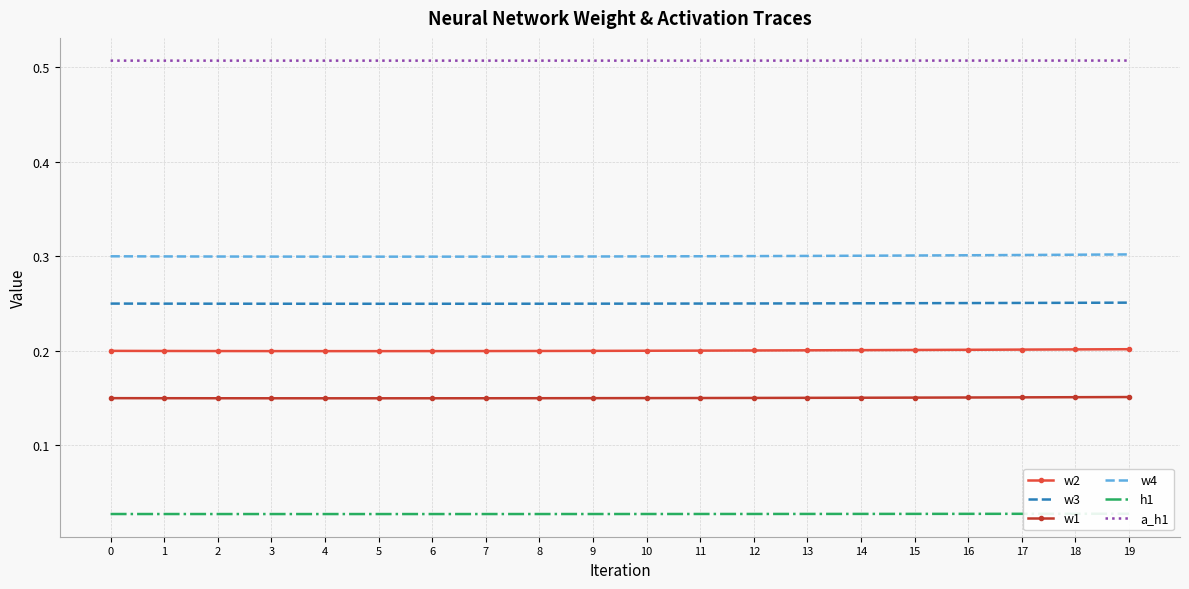

Which series has the largest total across all categories?

a_h1